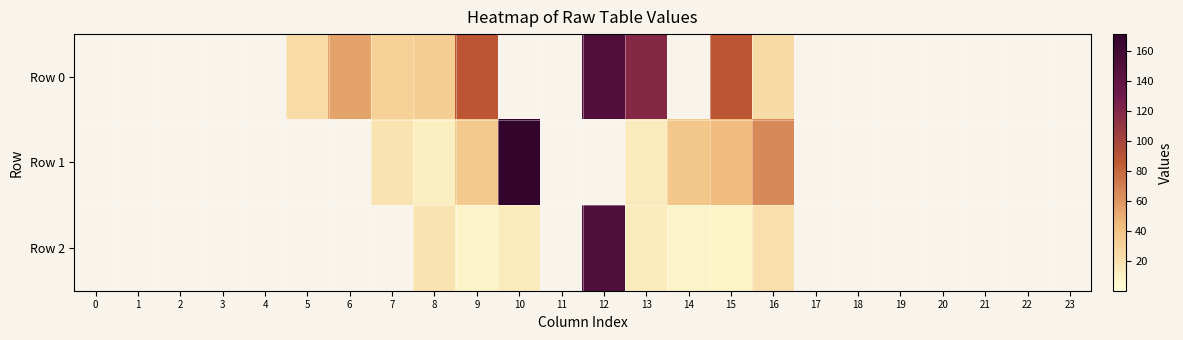

Where does the Row 2 series first go above 14?

8